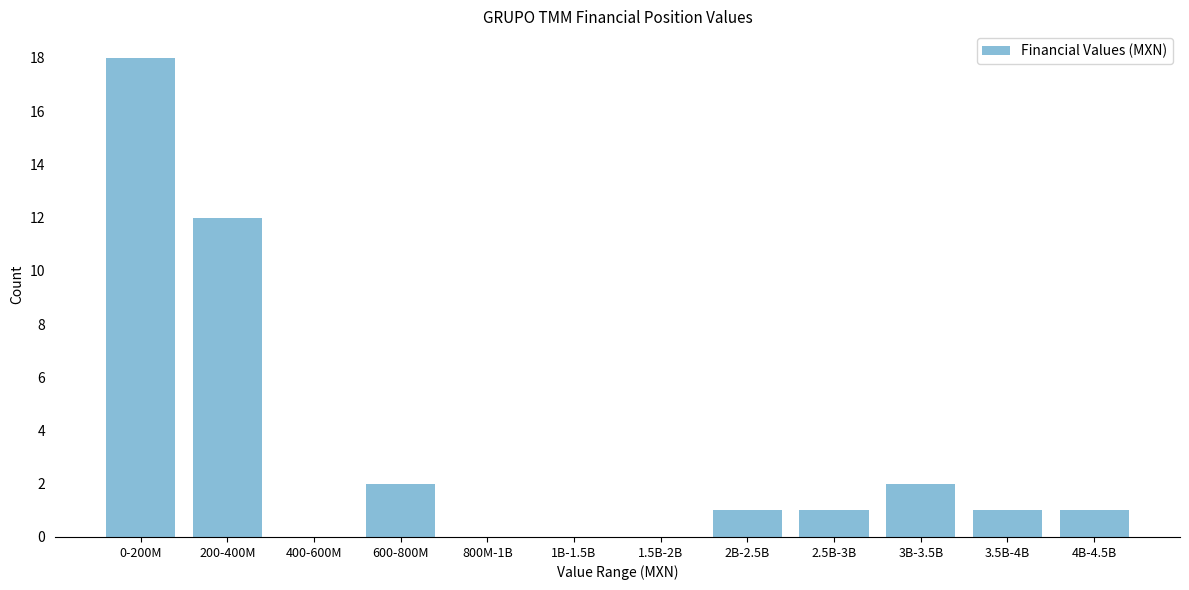

Reading left to right, transcribe all the data shown in this chart.

0-200M=18	200-400M=12	400-600M=0	600-800M=2	800M-1B=0	1B-1.5B=0	1.5B-2B=0	2B-2.5B=1	2.5B-3B=1	3B-3.5B=2	3.5B-4B=1	4B-4.5B=1